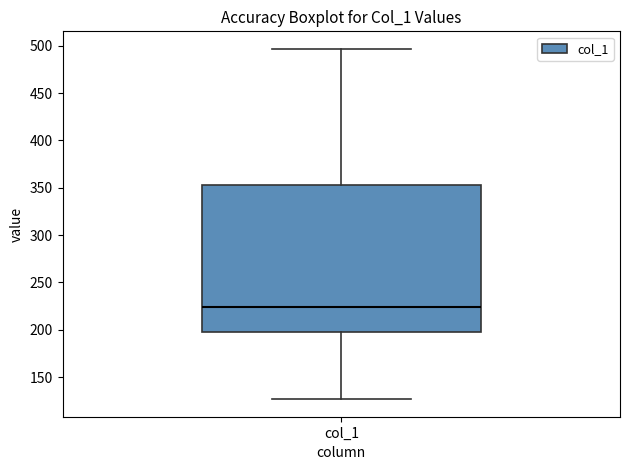

Where is the lower edge of the box for col_1 on the y-axis? The values are not printed on the chart, so give them approximately, as read against the axis.

195